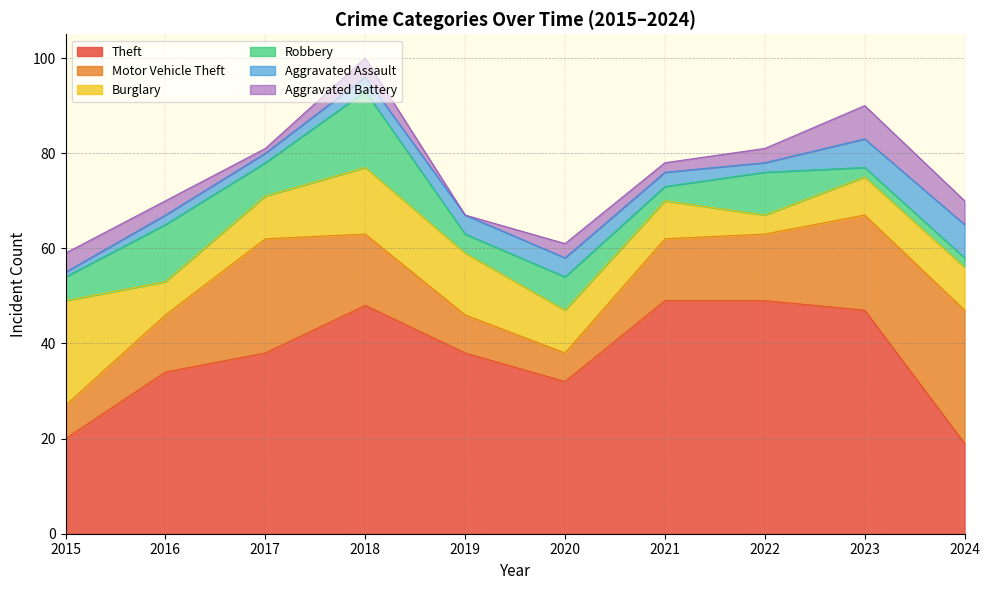

Between 2021 and 2022, which series saw the biggest shift?

Robbery